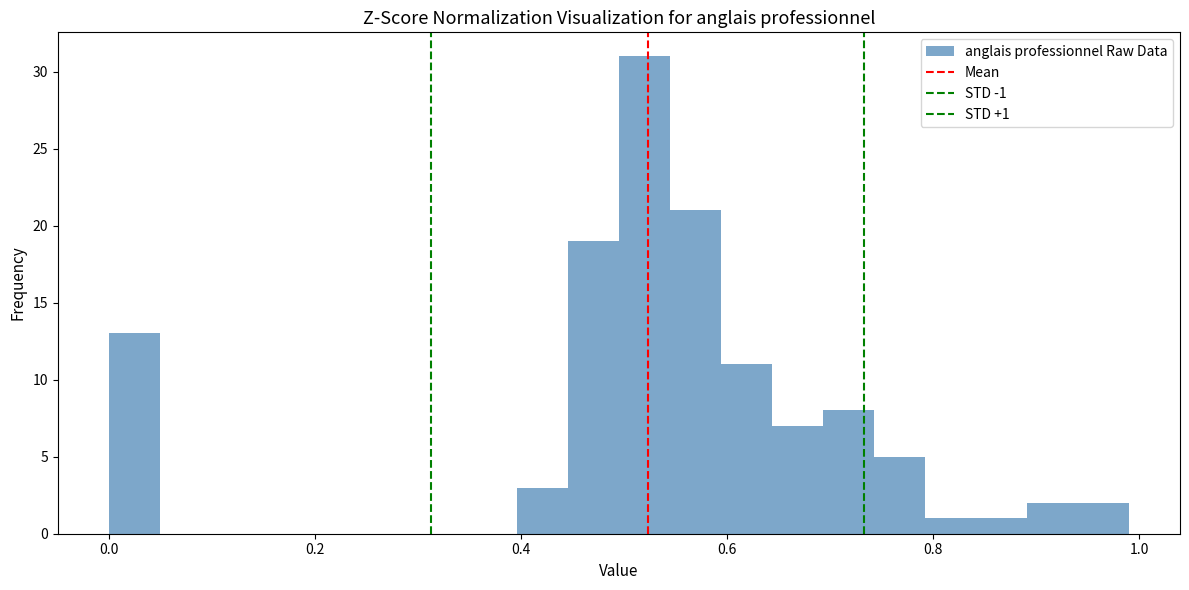

Around what value on the x-axis is the tallest bar? Give the approximate position of its centre, as read against the axis.

0.52